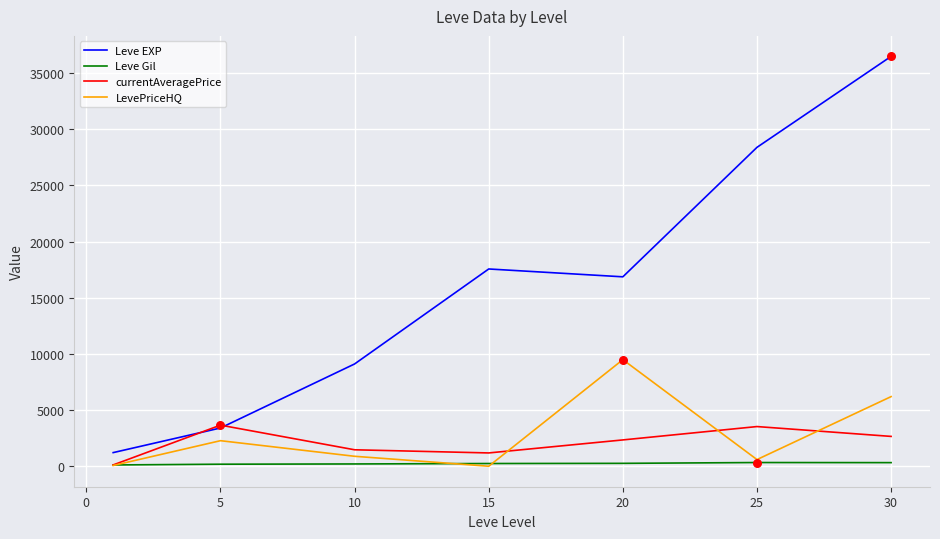

Which series has the largest total across all categories?

Leve EXP